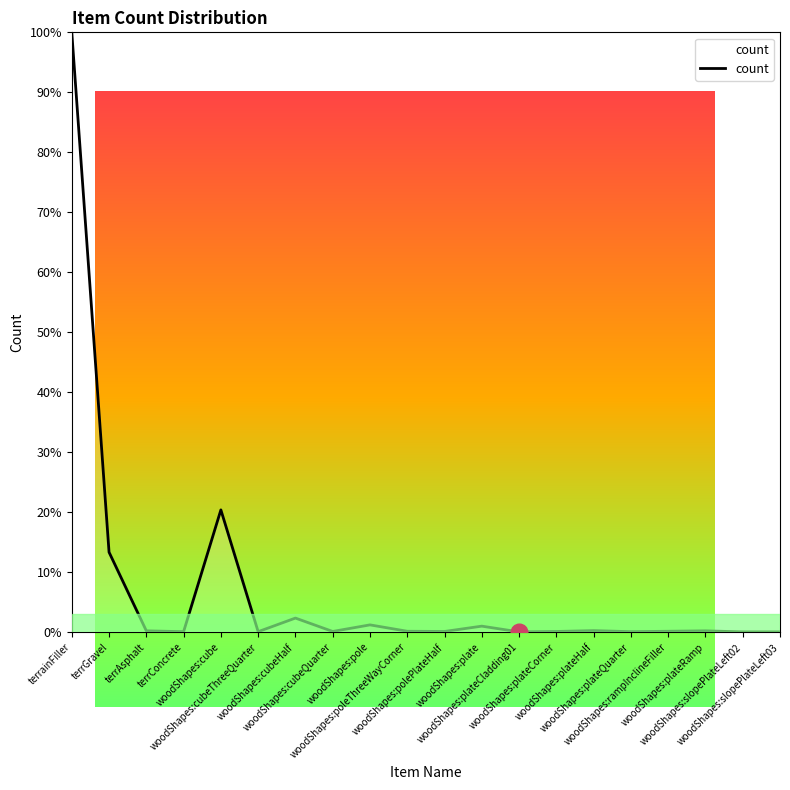

At which label is the value closest to 50?

woodShapes:cube